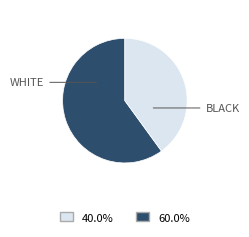

Does any single category account for the majority?

Yes